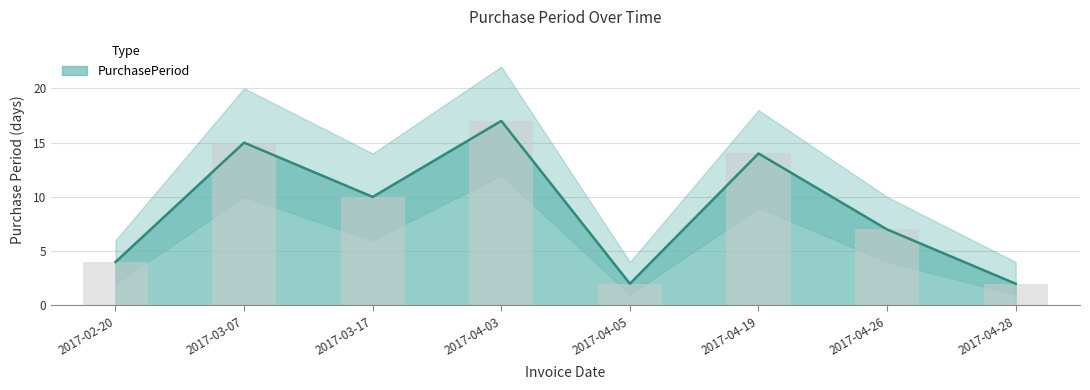

What value does the PurchasePeriod_upper series have at 2017-04-26, to the nearest 10?

10